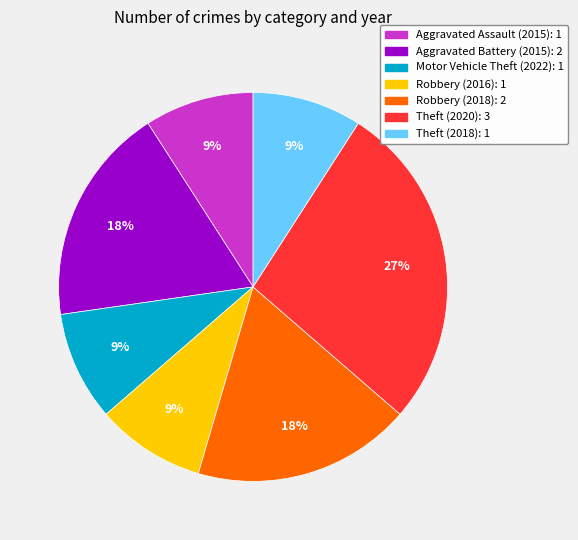

What is the ratio of the value at Aggravated Assault (2015): 1 to the value at Theft (2020): 3?

0.3